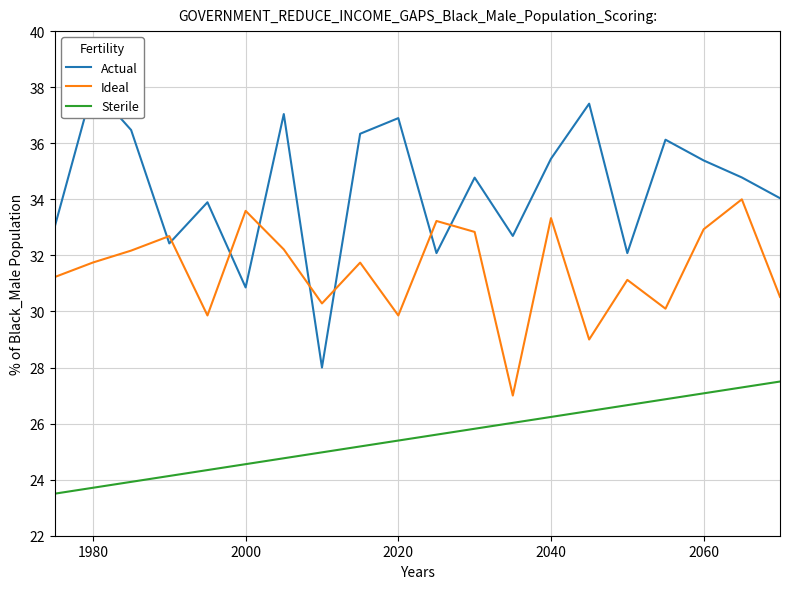

True or false: Ideal and Sterile intersect in this chart.

False